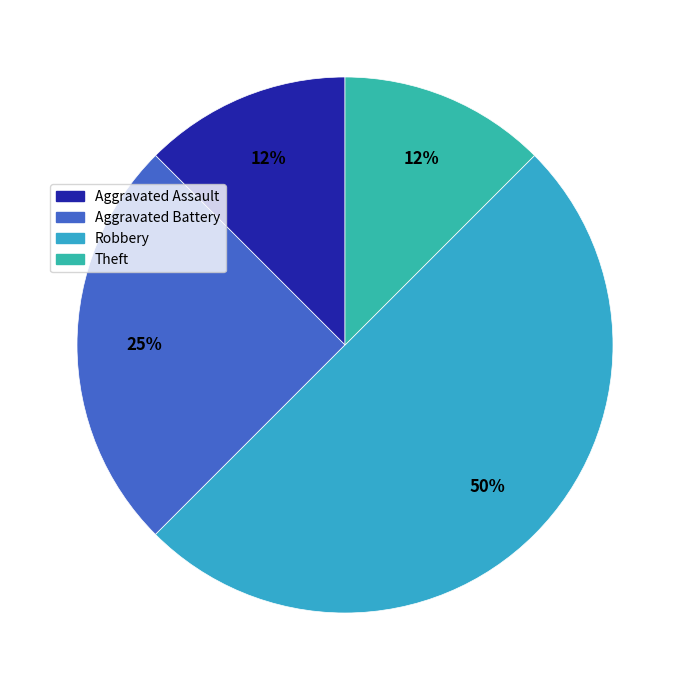

How many segments does this pie chart have?

4